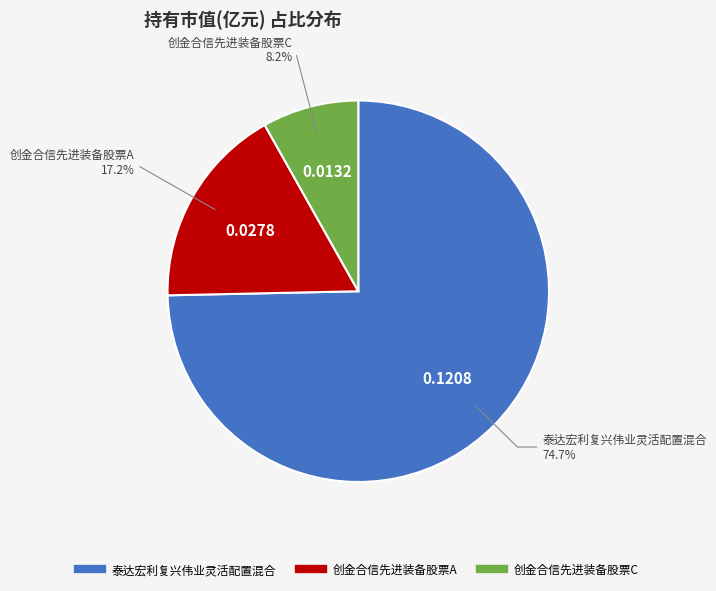

To the nearest percent, what percentage of the pie is 创金合信先进装备股票C?

8%